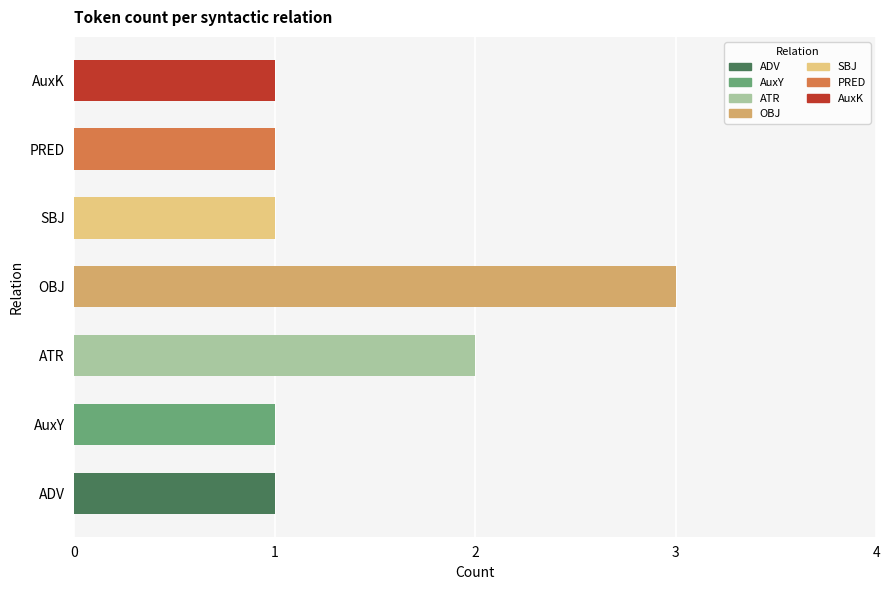

What is the value of the 7th bar from the left?

1